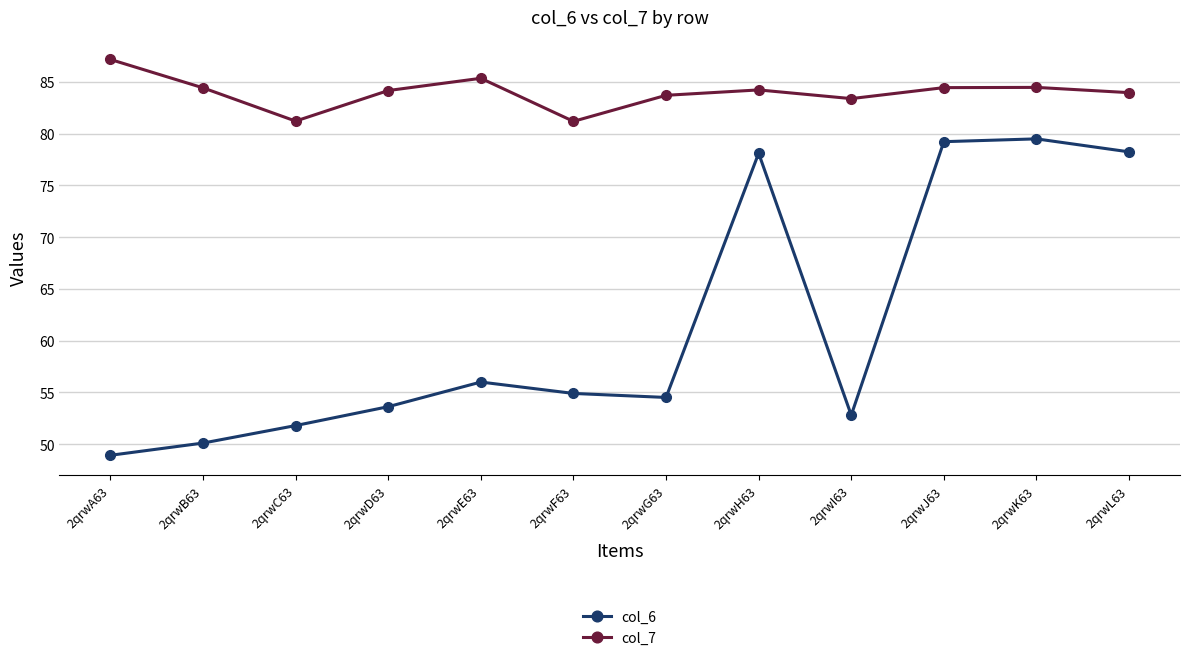

Count the number of data series in this chart.

2